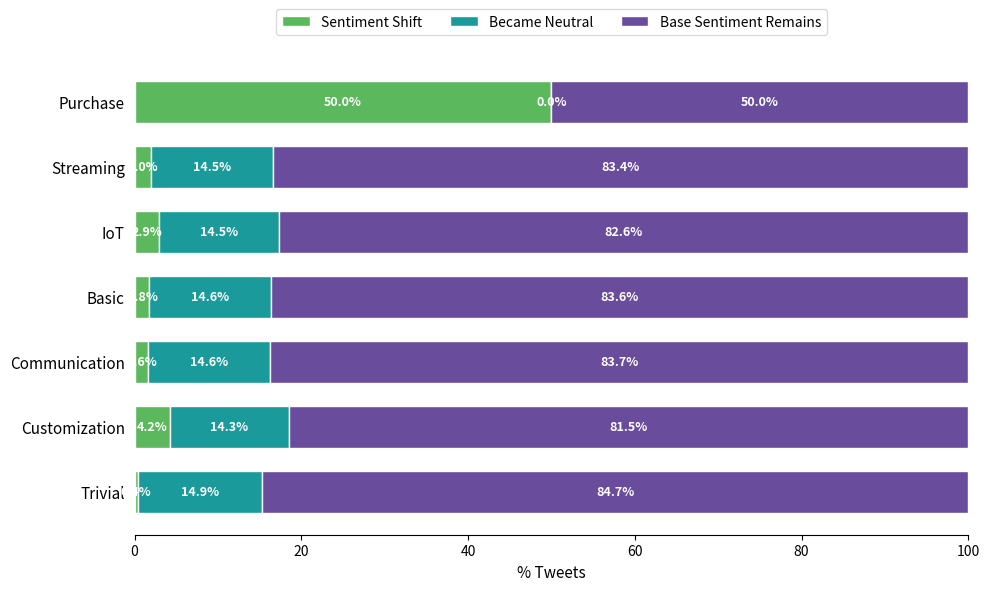

What is the average value of the Sentiment Shift series?

9.0